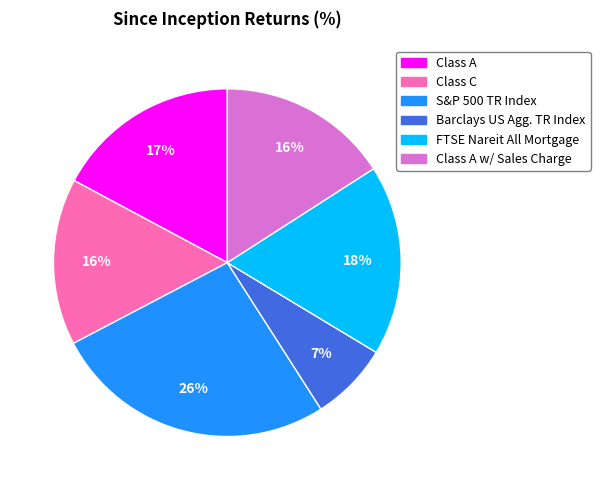

Does any single category account for the majority?

No